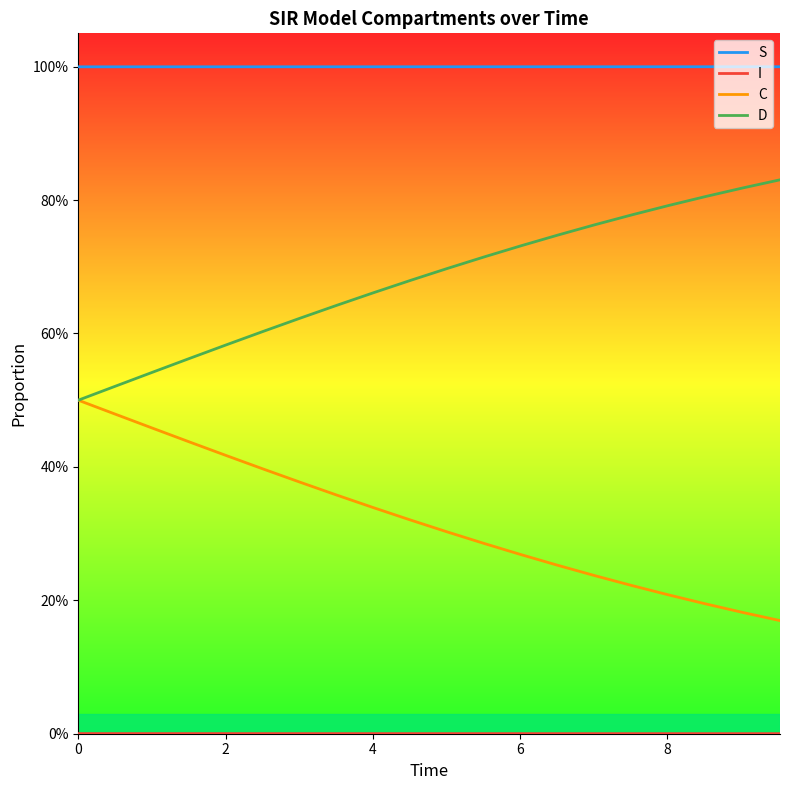

Does the chart display data point markers on the line(s)?

No